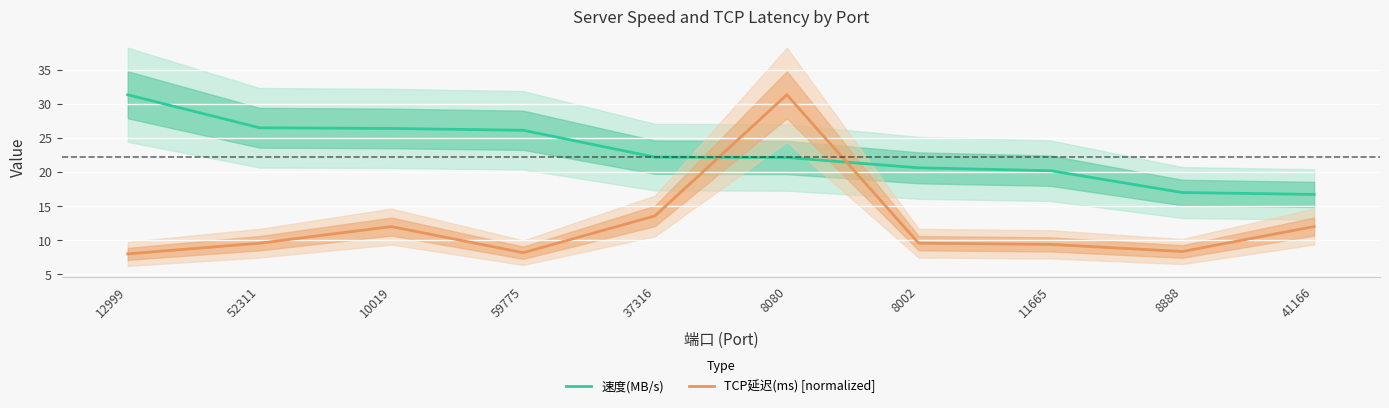

Rank the categories by TCP延迟(ms) [normalized] value from highest to lowest.

8080, 37316, 10019, 41166, 52311, 8002, 11665, 8888, 59775, 12999